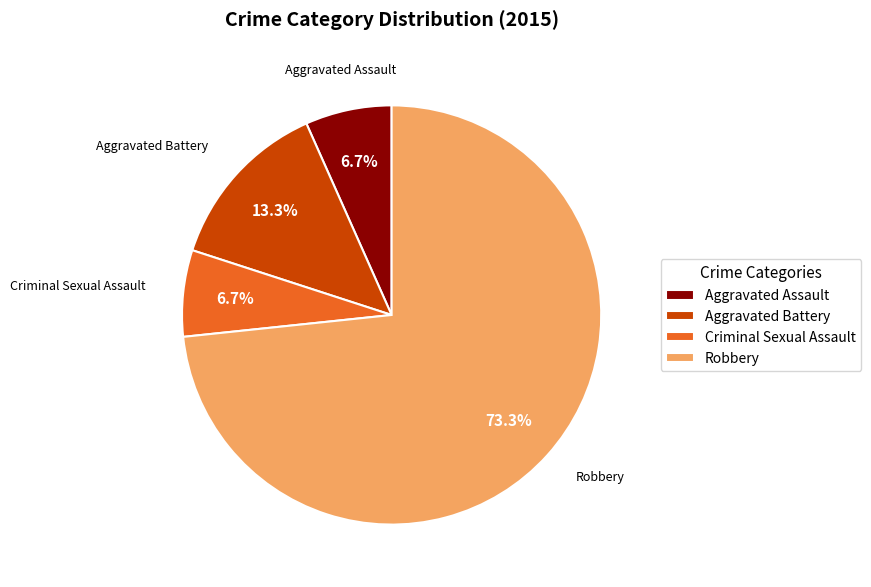

Is there any slice that represents more than half of the pie?

Yes